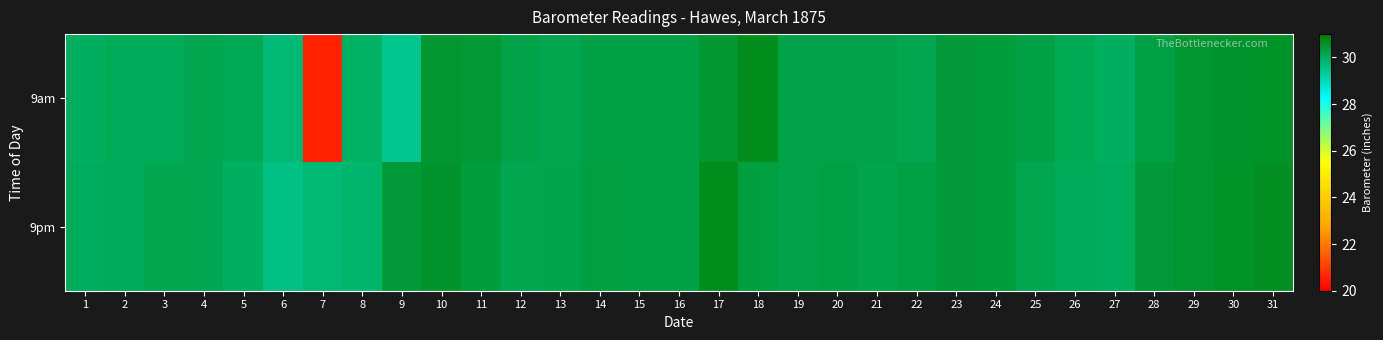

Between 15 and 7, which is larger?

15